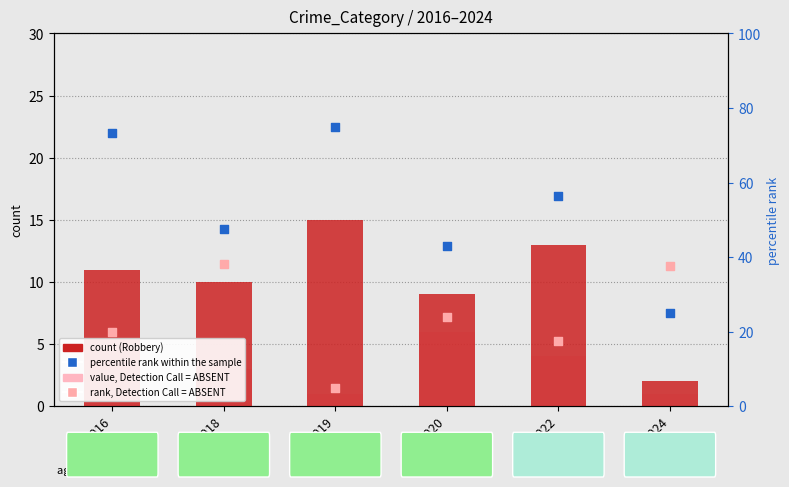

At how many categories does at least one series exceed 28?

6